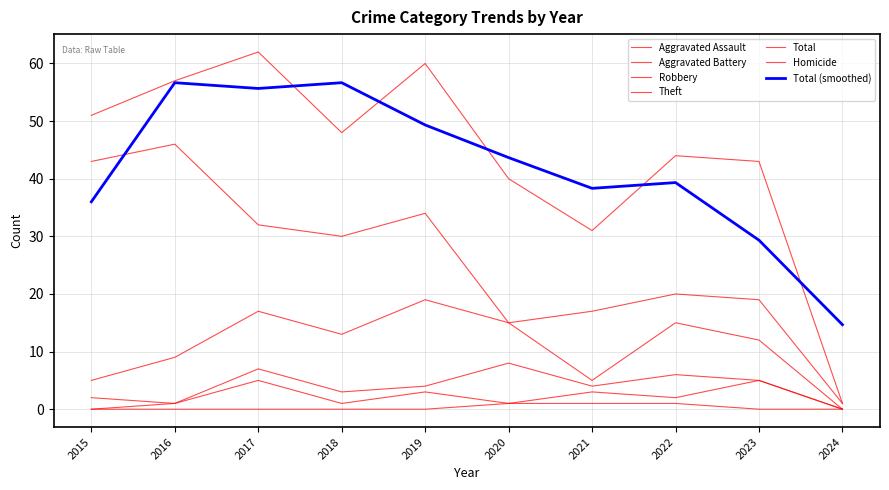

True or false: Homicide has more than 0 points higher than both neighbors.

False